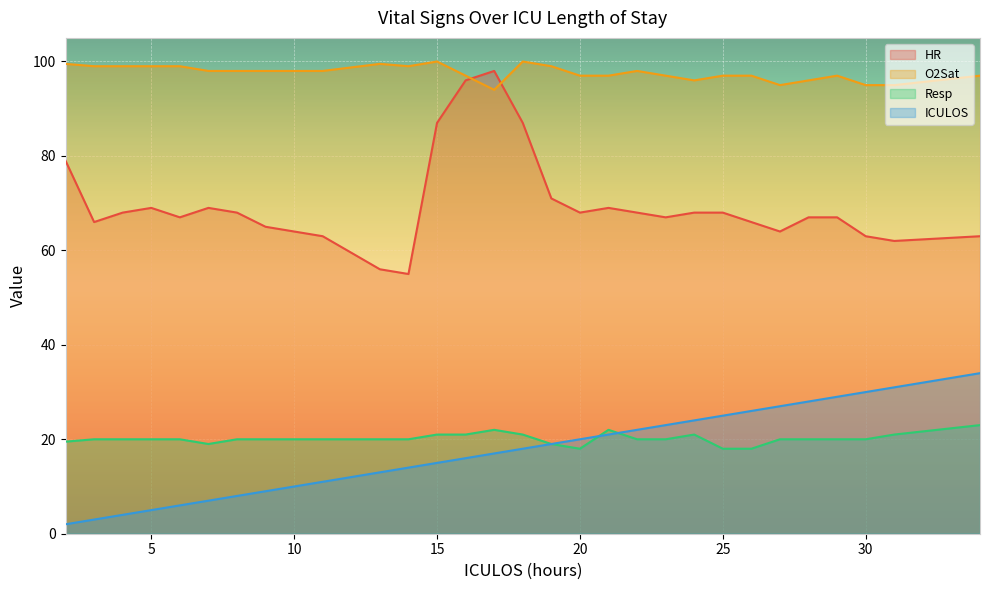

Reading left to right, list all the values displayed in this chart.

HR: 2=79.0	3=66.0	4=68.0	5=69.0	6=67.0	7=69.0	8=68.0	9=65.0	10=64.0	11=63.0	13=56.0	14=55.0	15=87.0	16=96.0	17=98.0	18=87.0	19=71.0	20=68.0	21=69.0	22=68.0	23=67.0	24=68.0	25=68.0	26=66.0	27=64.0	28=67.0	29=67.0	30=63.0	31=62.0	34=63.0
O2Sat: 2=99.5	3=99.0	4=99.0	5=99.0	6=99.0	7=98.0	8=98.0	9=98.0	10=98.0	11=98.0	13=99.5	14=99.0	15=100.0	16=97.0	17=94.0	18=100.0	19=99.0	20=97.0	21=97.0	22=98.0	23=97.0	24=96.0	25=97.0	26=97.0	27=95.0	28=96.0	29=97.0	30=95.0	31=95.0	34=97.0
Resp: 2=19.5	3=20.0	4=20.0	5=20.0	6=20.0	7=19.0	8=20.0	9=20.0	10=20.0	11=20.0	13=20.0	14=20.0	15=21.0	16=21.0	17=22.0	18=21.0	19=19.0	20=18.0	21=22.0	22=20.0	23=20.0	24=21.0	25=18.0	26=18.0	27=20.0	28=20.0	29=20.0	30=20.0	31=21.0	34=23.0
ICULOS: 2=2.0	3=3.0	4=4.0	5=5.0	6=6.0	7=7.0	8=8.0	9=9.0	10=10.0	11=11.0	13=13.0	14=14.0	15=15.0	16=16.0	17=17.0	18=18.0	19=19.0	20=20.0	21=21.0	22=22.0	23=23.0	24=24.0	25=25.0	26=26.0	27=27.0	28=28.0	29=29.0	30=30.0	31=31.0	34=34.0